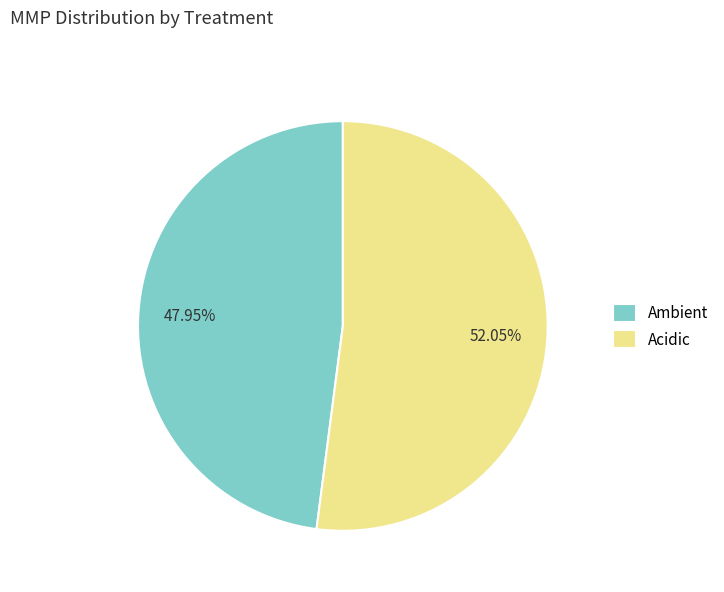

Combined, do Acidic and Ambient account for over 50%?

Yes